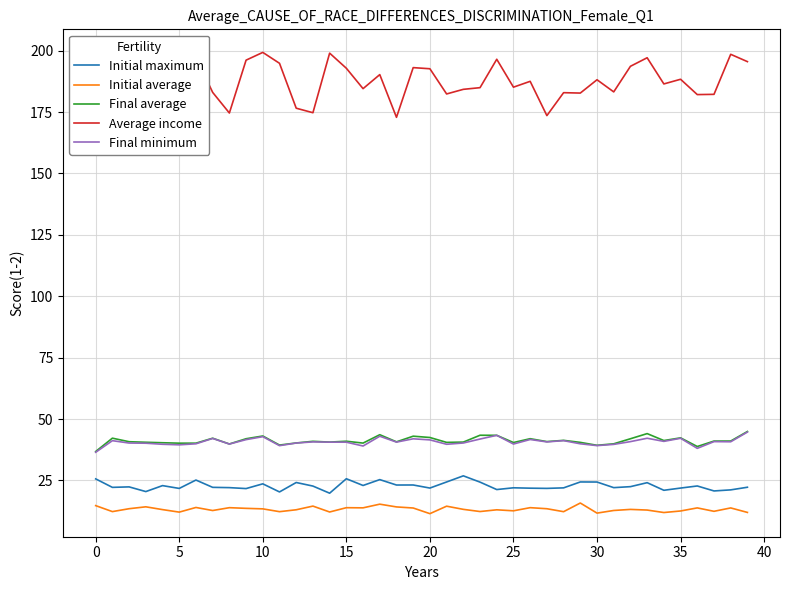

Which series has the largest total across all categories?

Average income